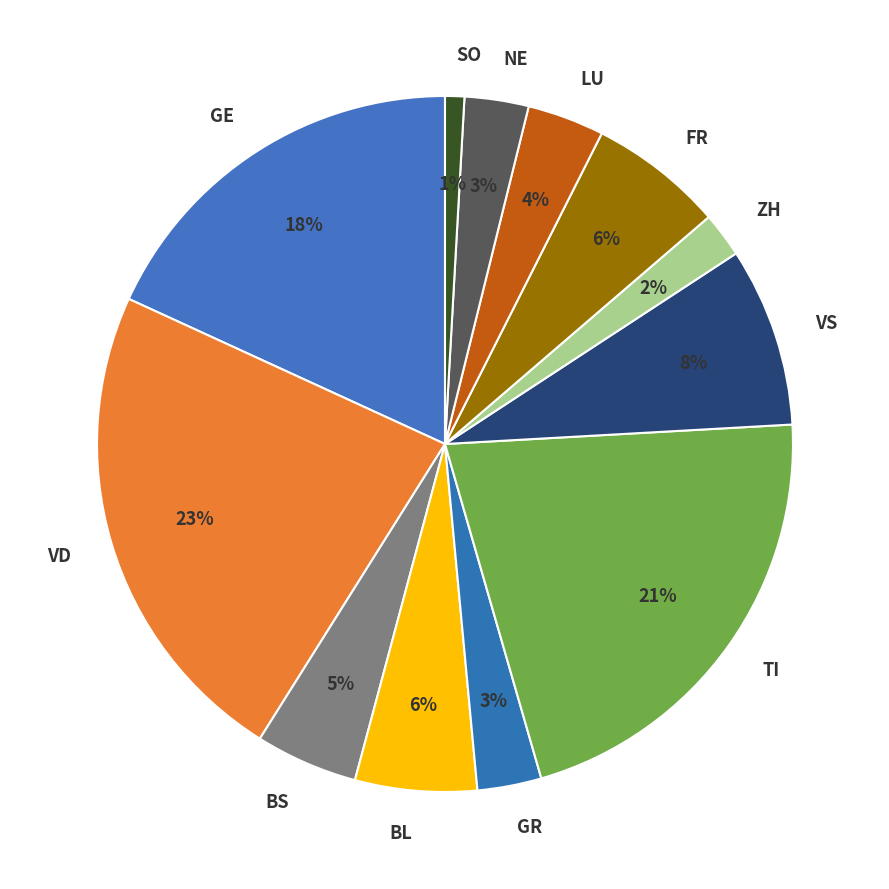

To the nearest percent, what is the average slice percentage?

8%